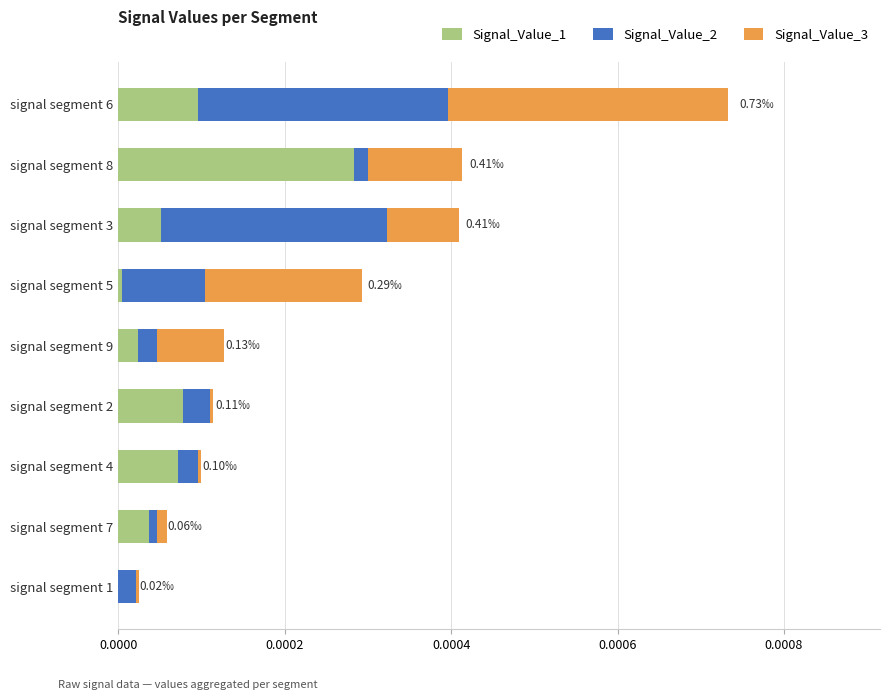

What are all the series names shown in the legend?

Signal_Value_1, Signal_Value_2, Signal_Value_3